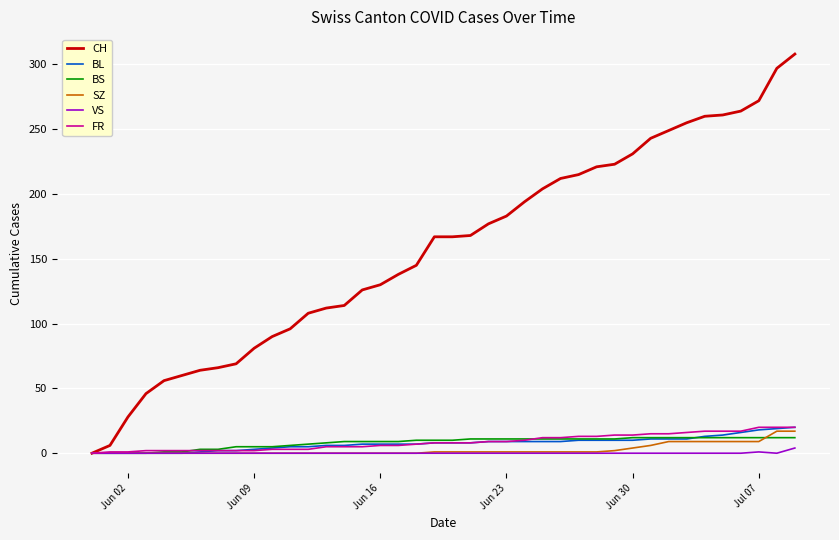

What is the greatest value displayed?

308